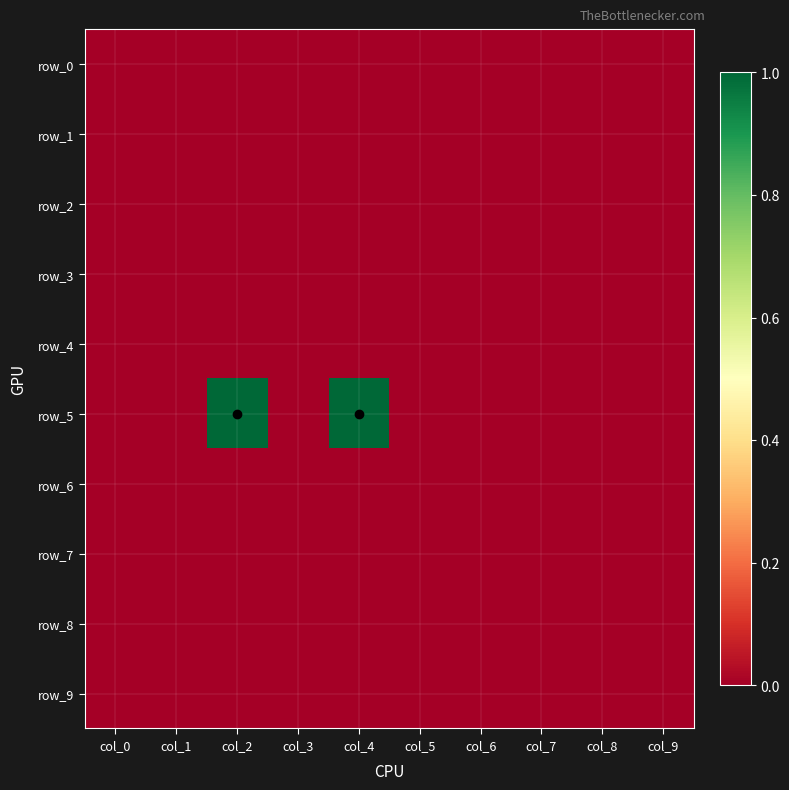

Where is row_5 nearest to the value 0?

col_0